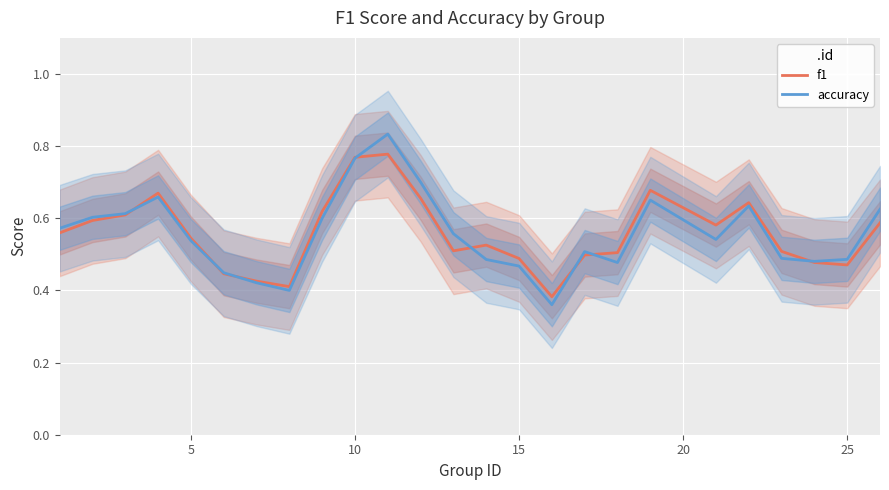

The accuracy series shows 0.1 at 15. True or false?

False